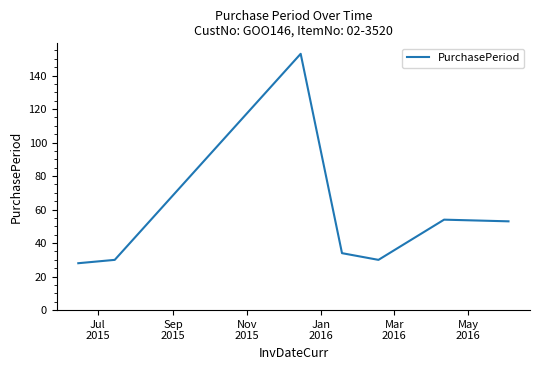

True or false: there are more than 0 points higher than both neighbors.

True